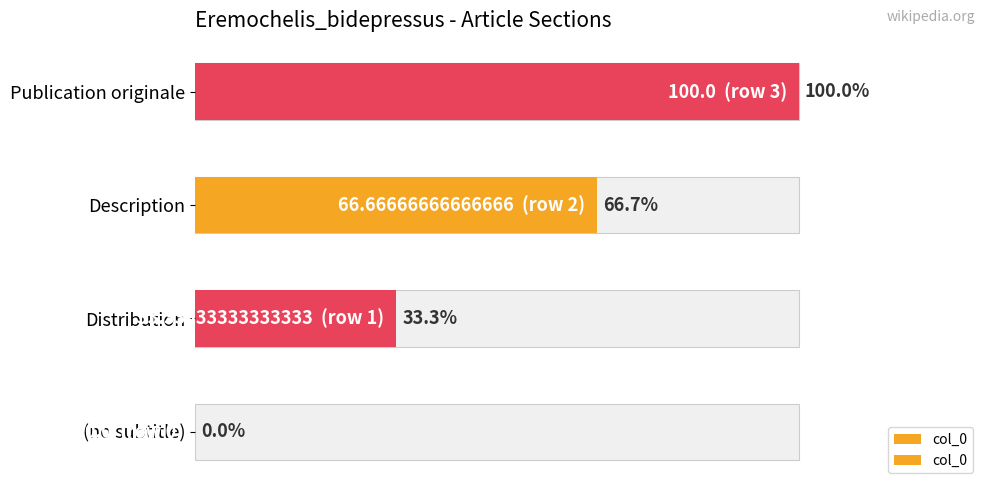

True or false: the data shows 20.6 at 1.

False